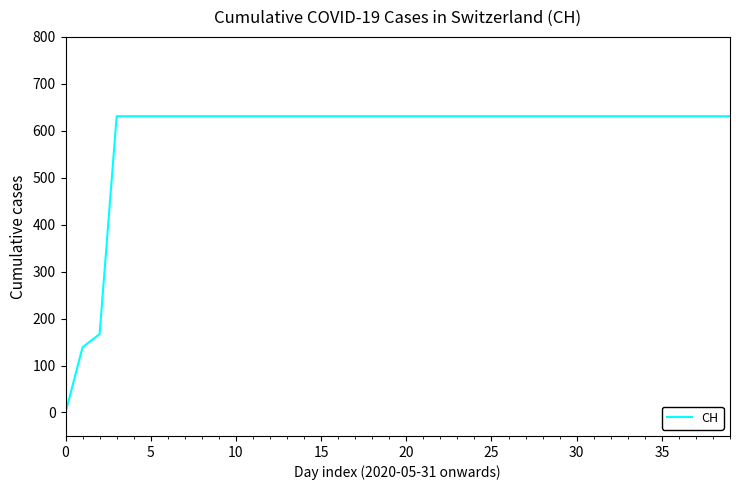

What is the greatest value displayed?

631